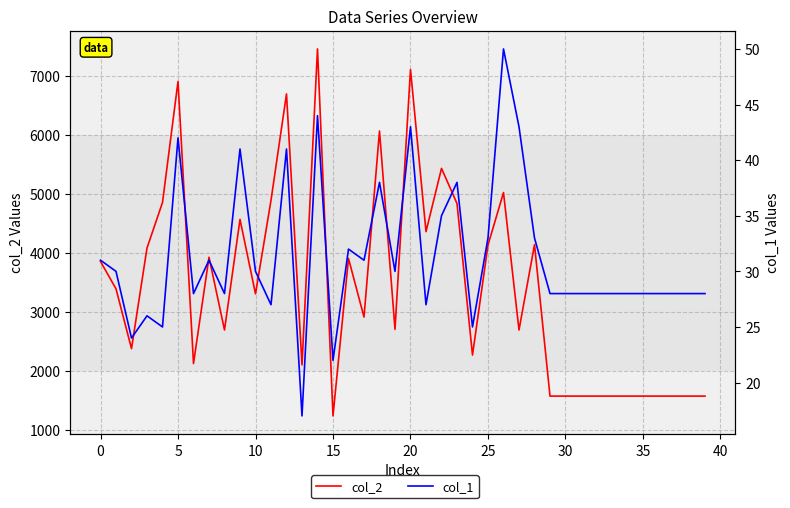

Which series has the widest spread of values?

col_2